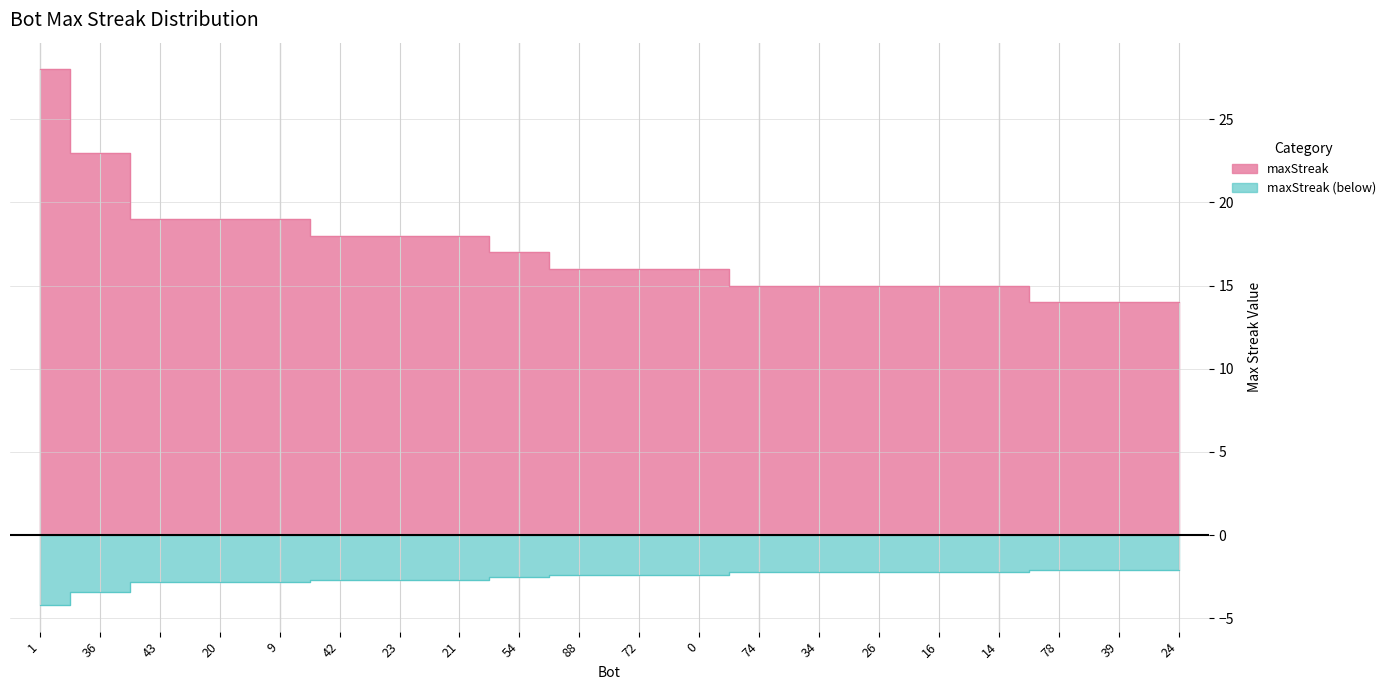

The chart shows a value of 16 at 88. True or false?

True